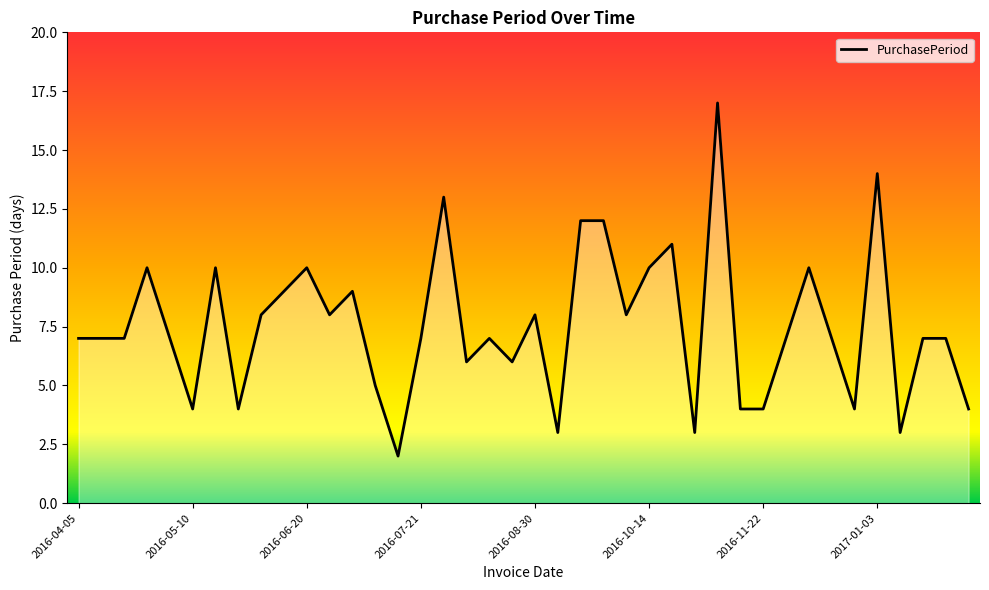

What is the maximum value shown in the chart?

17